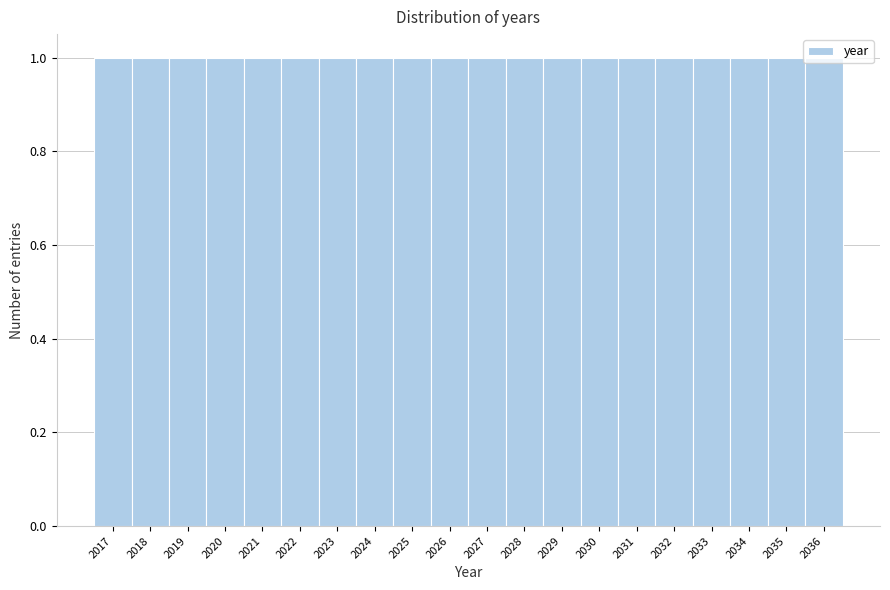

Reading left to right, list every bar in this chart as the range it spans on the x-axis followed by its height. The values are not printed on the chart, so give them approximately, as read against the axis.

2016.5 to 2017.5: 1
2017.5 to 2018.5: 1
2018.5 to 2019.5: 1
2019.5 to 2020.5: 1
2020.5 to 2021.5: 1
2021.5 to 2022.5: 1
2022.5 to 2023.5: 1
2023.5 to 2024.5: 1
2024.5 to 2025.5: 1
2025.5 to 2026.5: 1
2026.5 to 2027.5: 1
2027.5 to 2028.5: 1
2028.5 to 2029.5: 1
2029.5 to 2030.5: 1
2030.5 to 2031.5: 1
2031.5 to 2032.5: 1
2032.5 to 2033.5: 1
2033.5 to 2034.5: 1
2034.5 to 2035.5: 1
2035.5 to 2036.5: 1